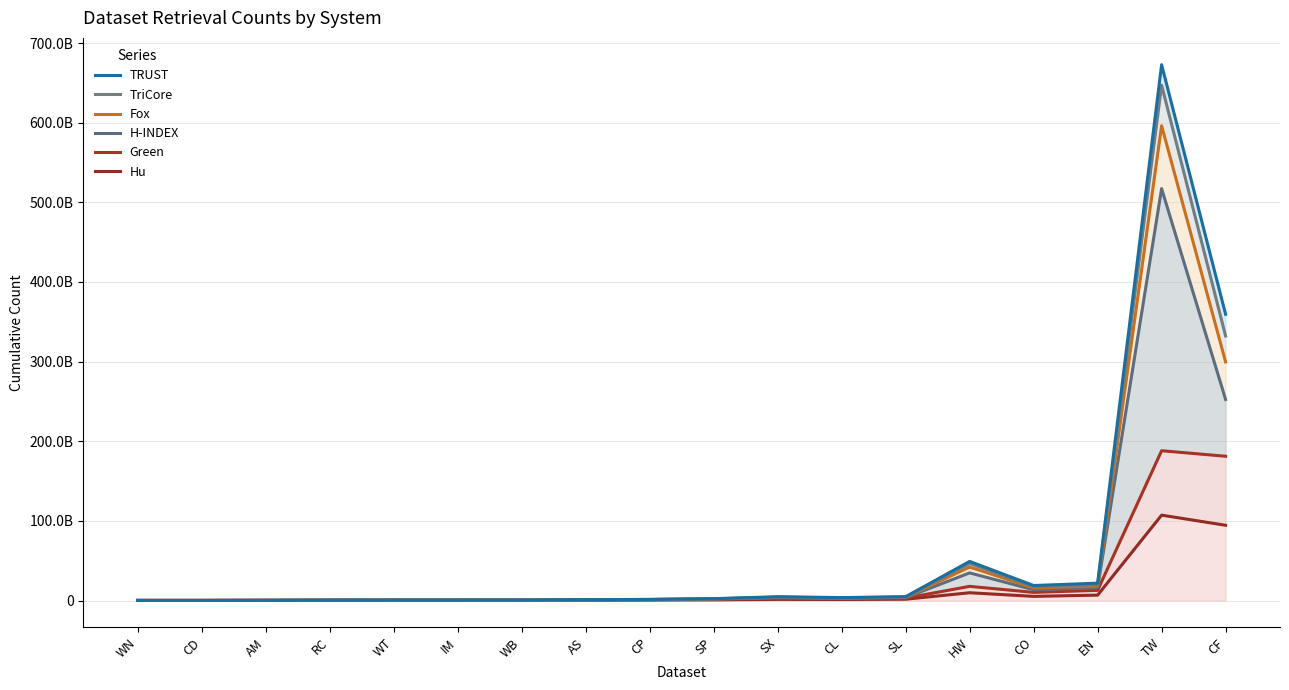

Rank the categories by Hu value from lowest to highest.

WN, CD, AM, IM, WT, WB, RC, AS, CP, SP, CL, SX, SL, CO, EN, HW, CF, TW